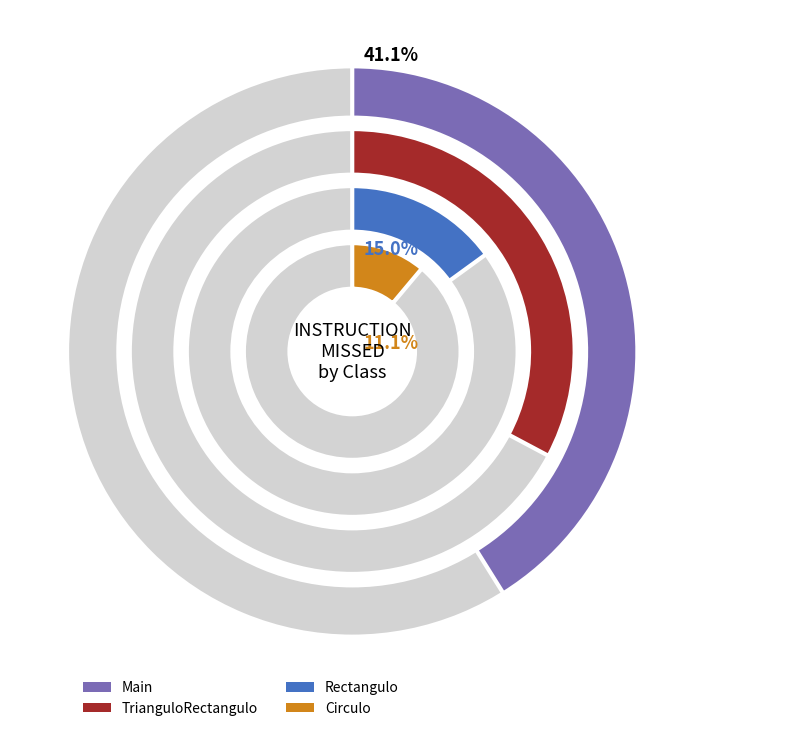

Which slice is the largest?

Main